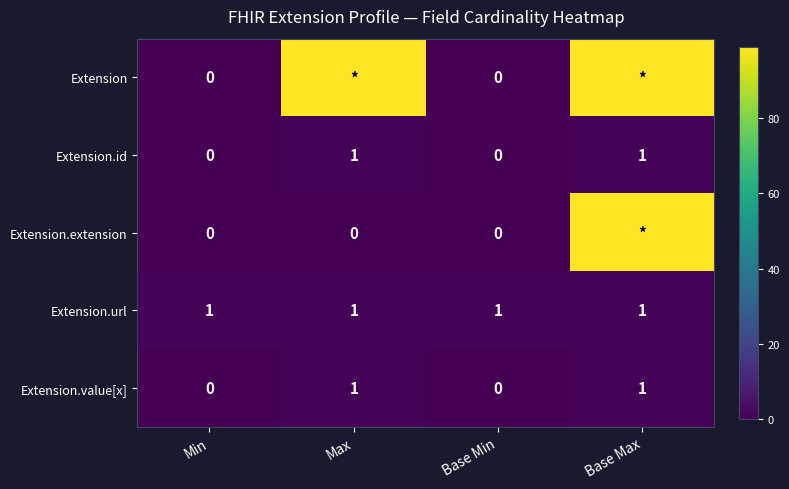

The value of Extension.url at Base Max is 1. True or false?

True